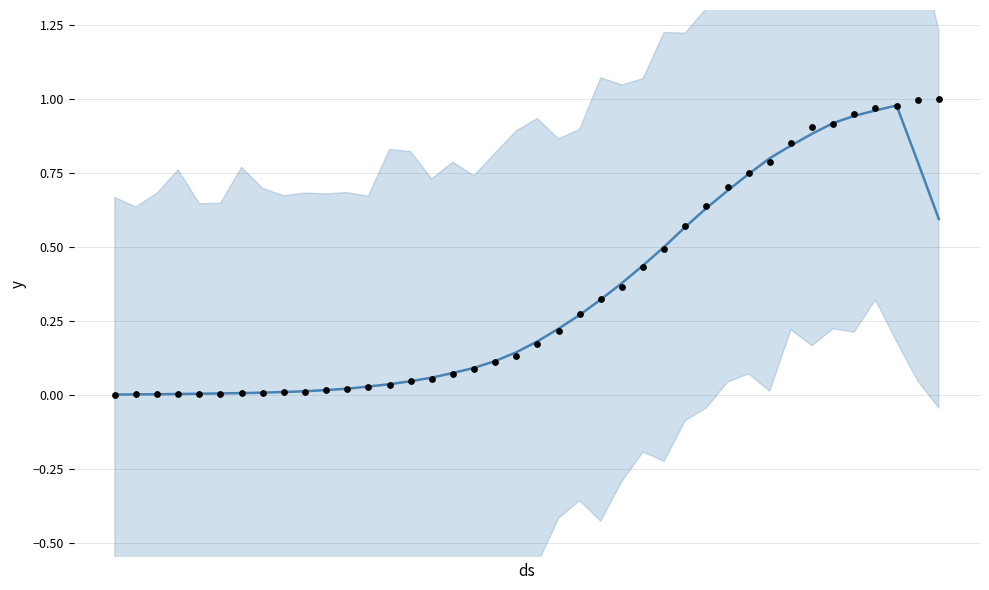

Which series contains the lowest Y value?

actual